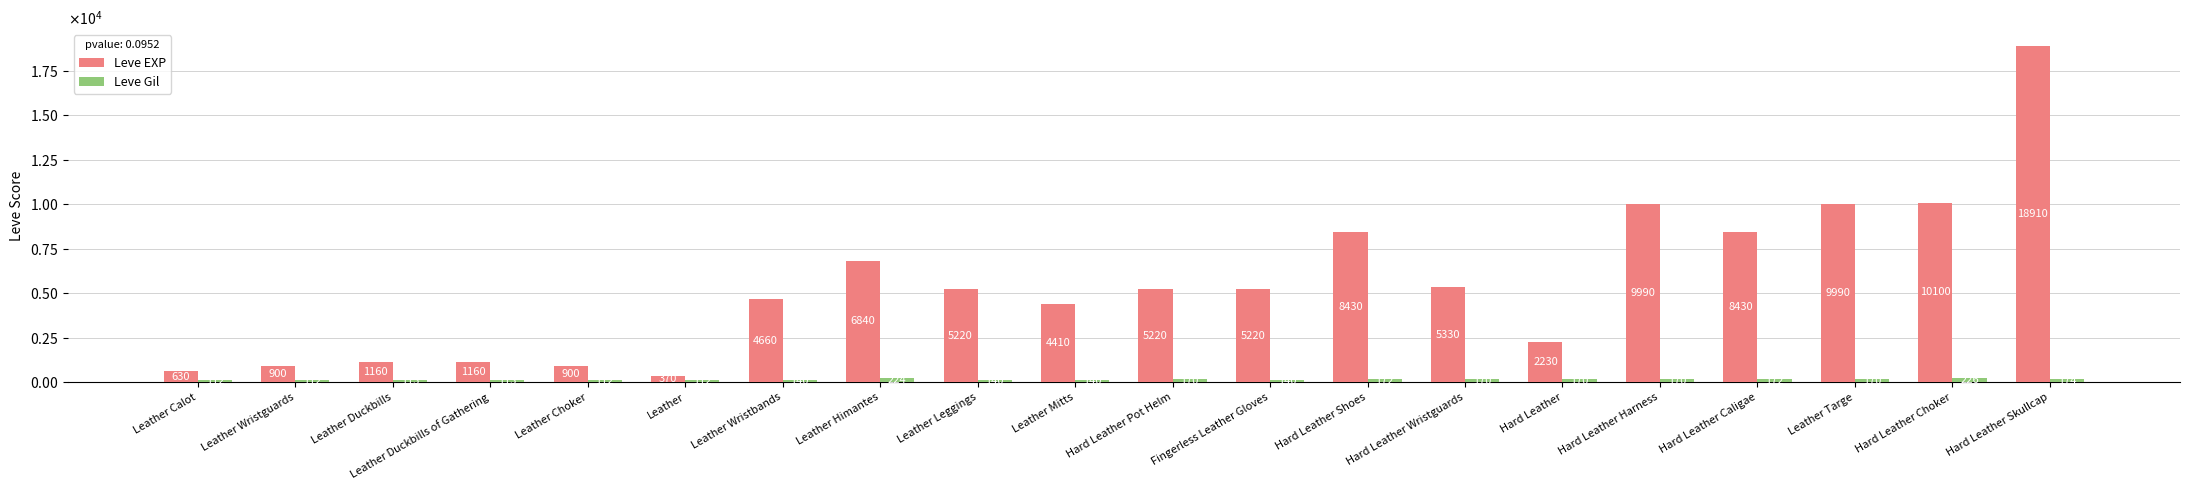

What are all the series names shown in the legend?

Leve EXP, Leve Gil